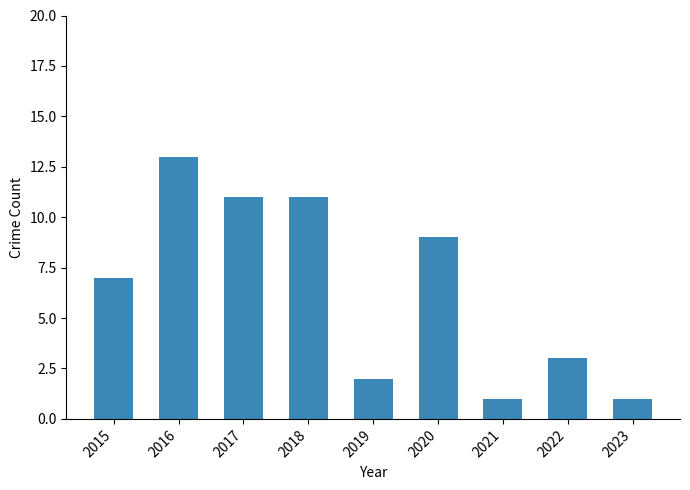

What is the ratio of the value at 2016 to the value at 2019?

6.5